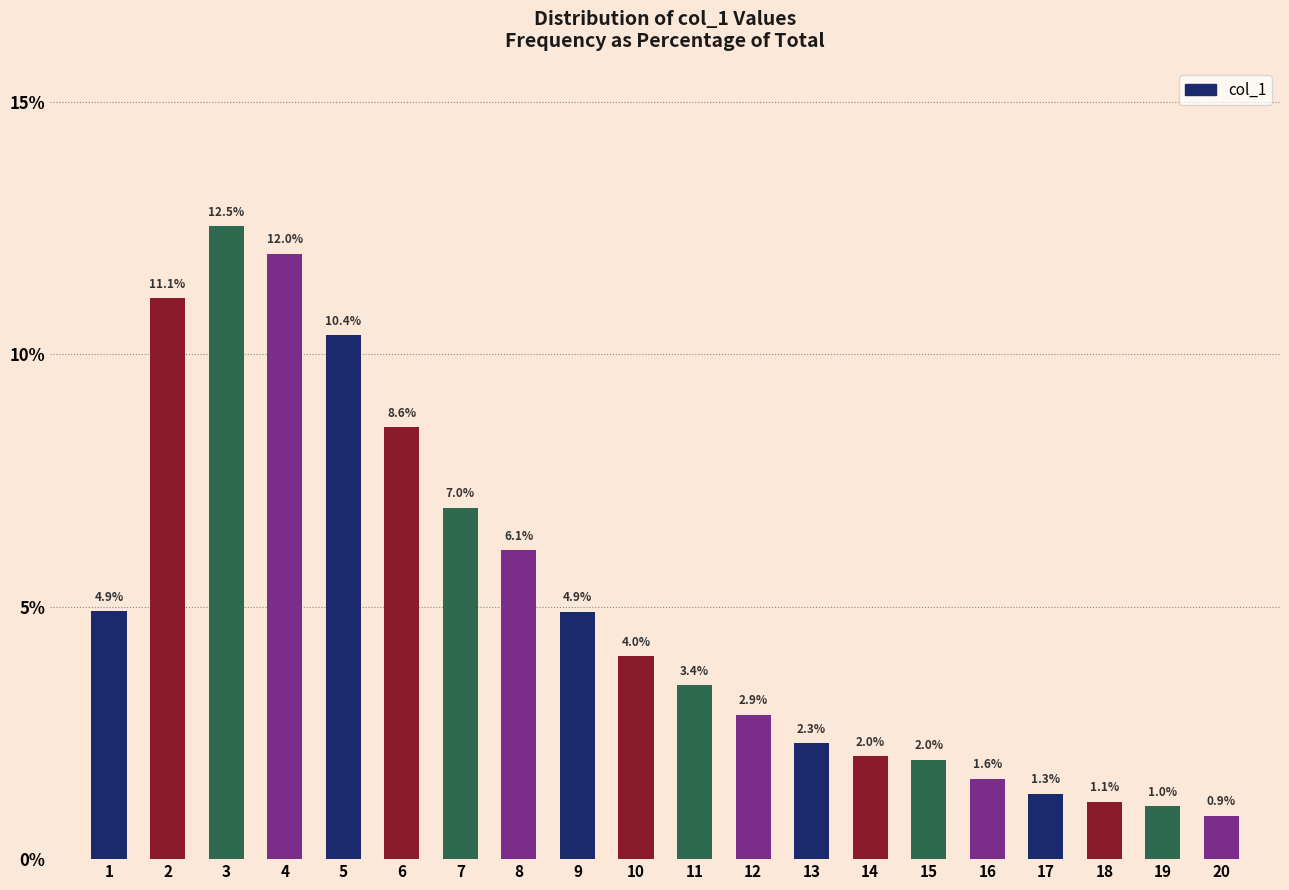

Reading left to right, list all the values displayed in this chart.

1=4.9	2=11.1	3=12.5	4=12.0	5=10.4	6=8.6	7=7.0	8=6.1	9=4.9	10=4.0	11=3.4	12=2.9	13=2.3	14=2.0	15=2.0	16=1.6	17=1.3	18=1.1	19=1.0	20=0.9